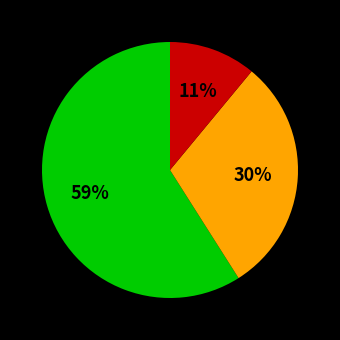

Is there any slice that represents more than half of the pie?

Yes